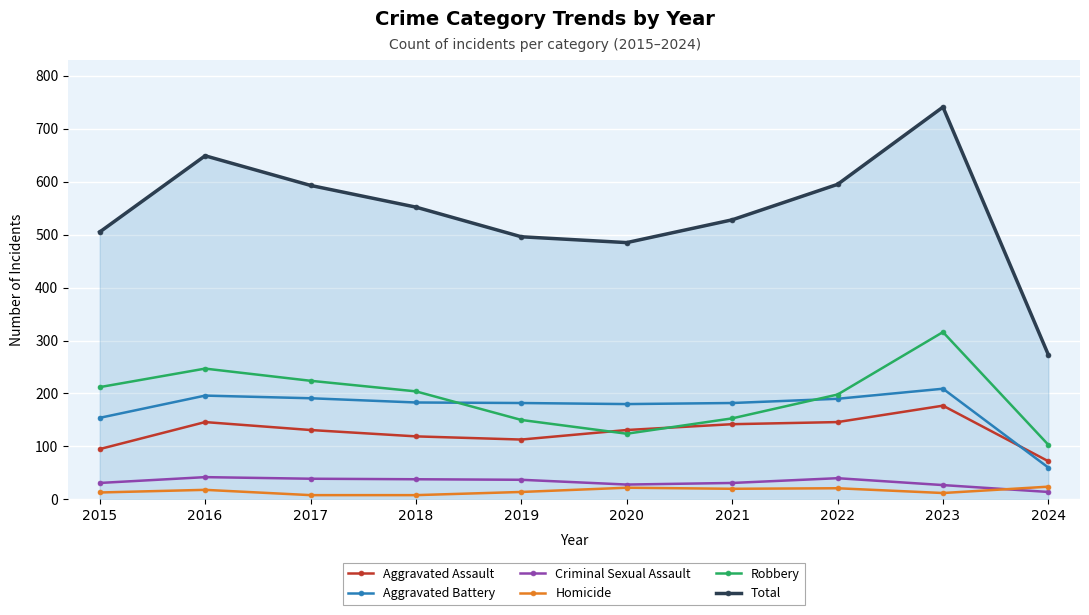

True or false: Homicide has more than 0 interior local peaks.

True